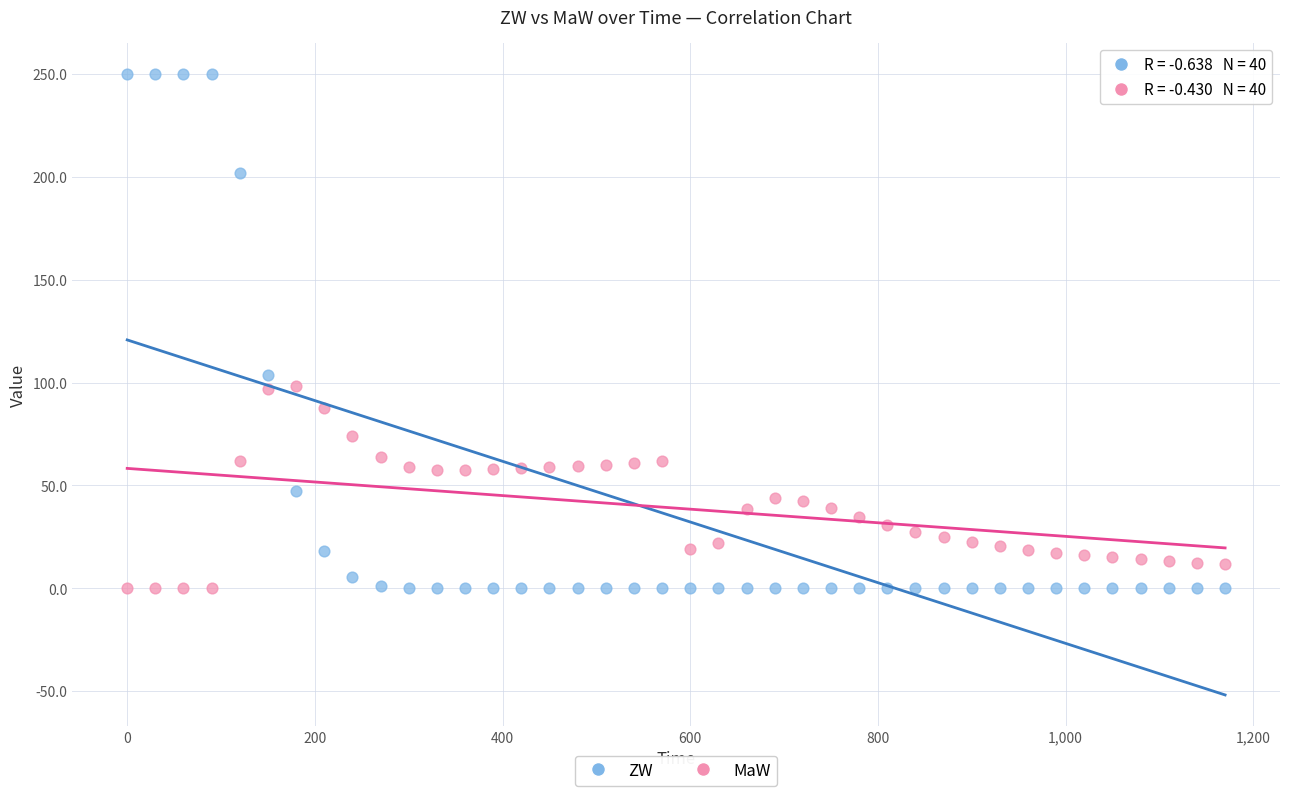

Across all series, what Y value is closest to 125?

103.5